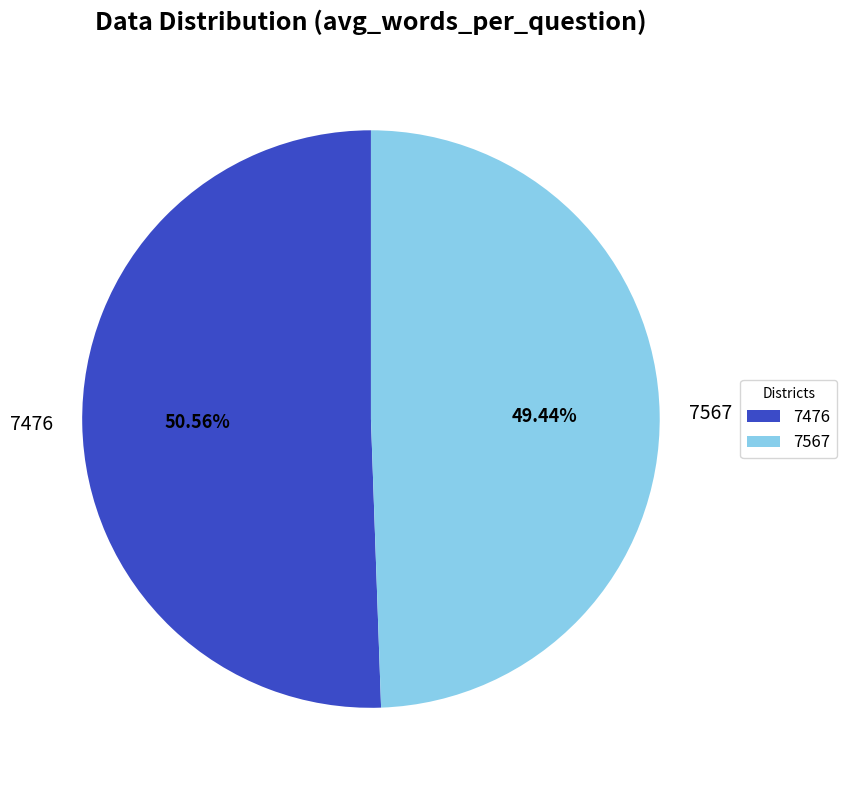

To the nearest percent, what portion does 7476 represent?

51%